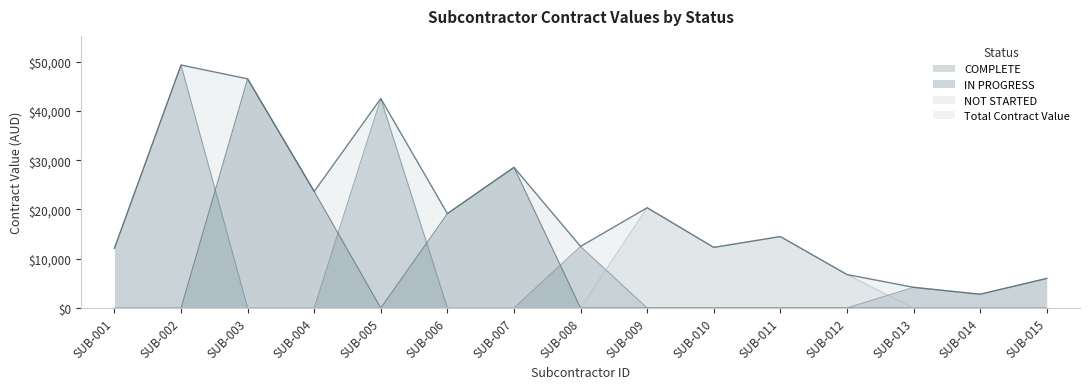

Does the chart display data point markers on the line(s)?

No